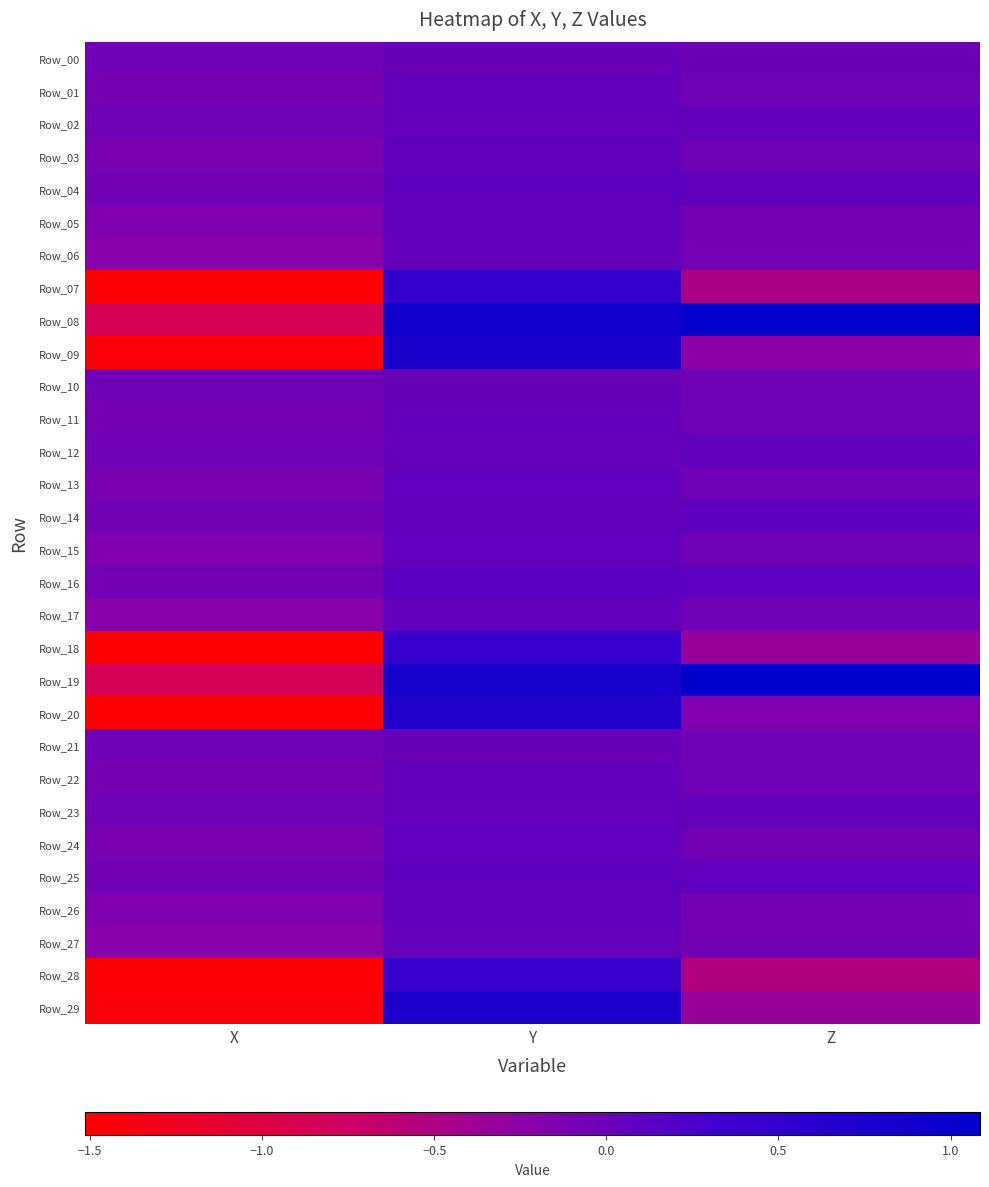

Which label corresponds to the largest value in the chart?

Z